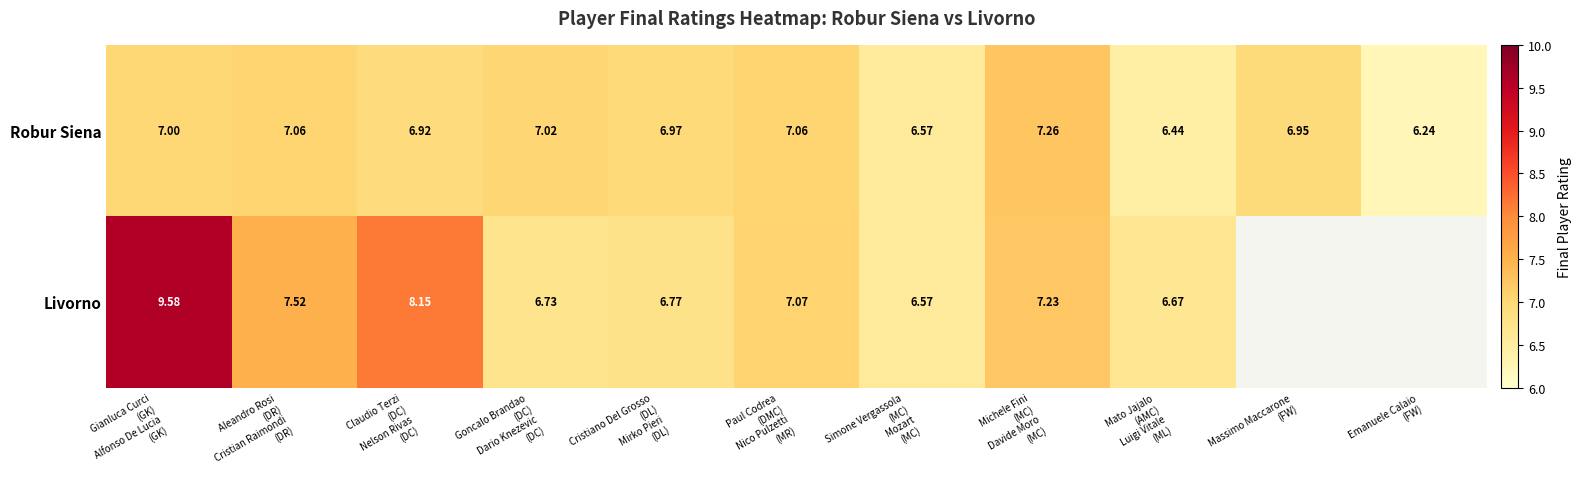

Which series has the largest range (max minus min)?

Livorno